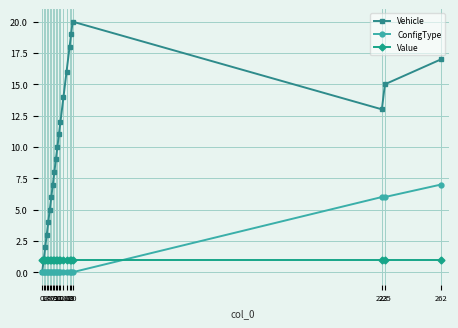

After their last crossing, which series has the higher values: Value or ConfigType?

ConfigType